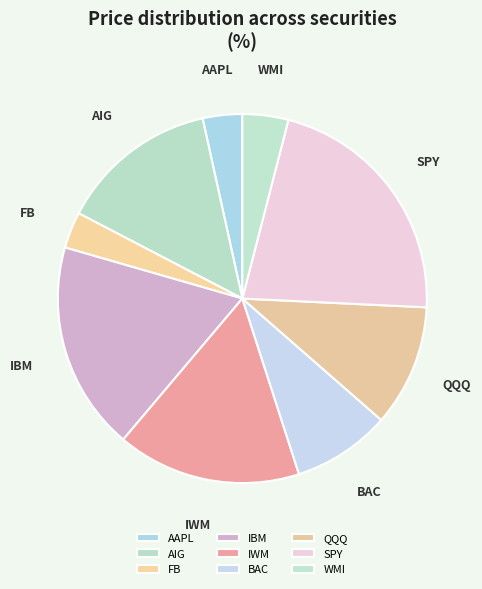

Approximately how many times larger is the value at BAC compared to IBM?

0.5